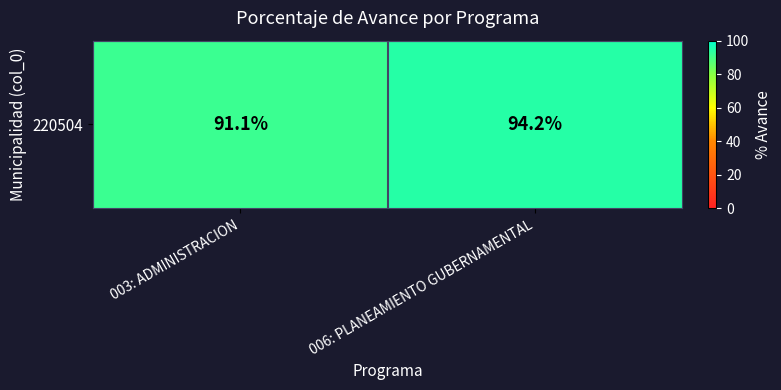

List the labels in order of value, largest first.

006: PLANEAMIENTO GUBERNAMENTAL, 003: ADMINISTRACION